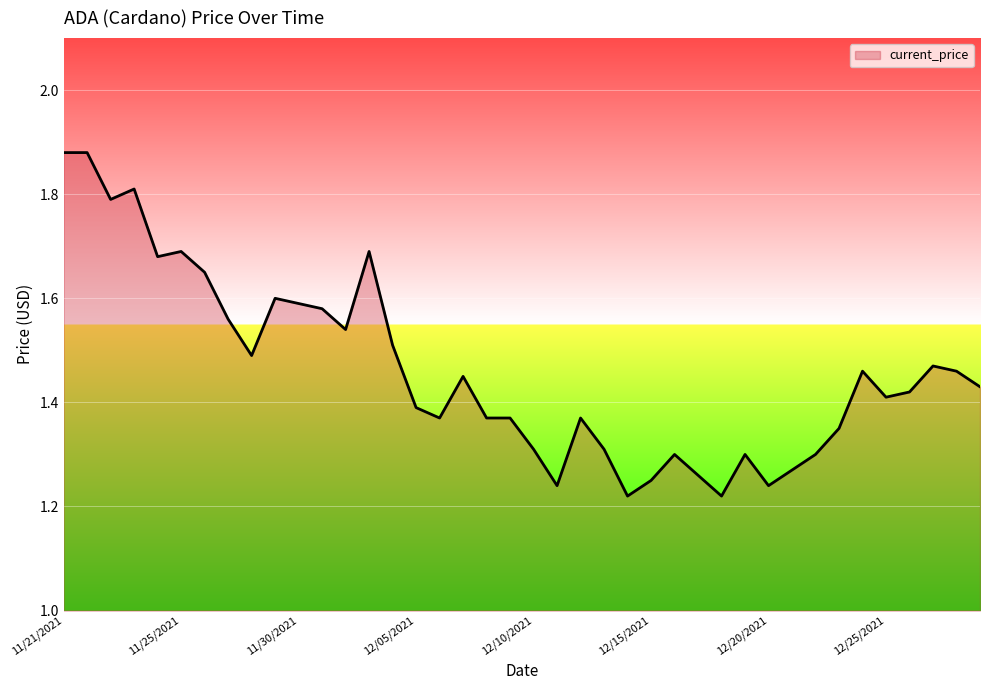

What is the difference between the maximum and minimum values?

0.7